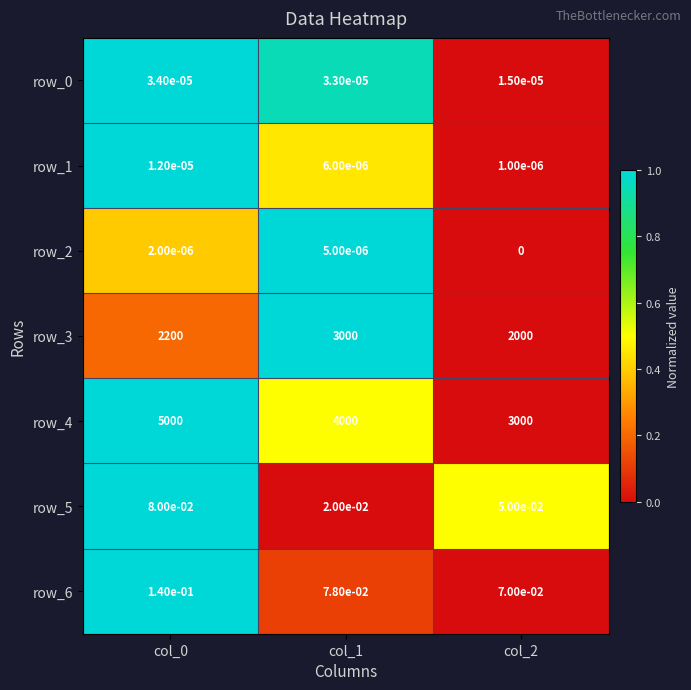

How many values in the row_2 series exceed 0?

2